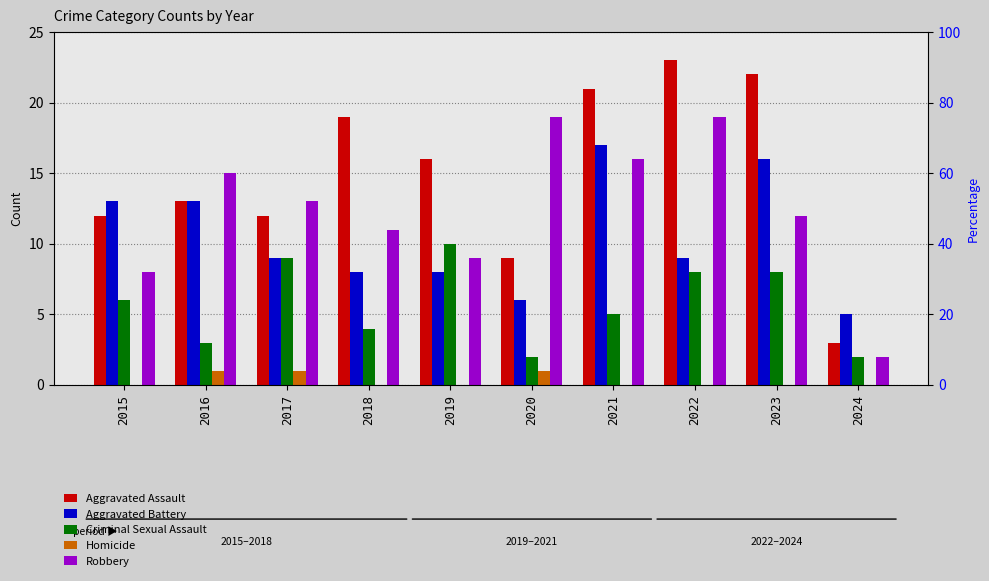

What is the average value of the Aggravated Battery series?

10